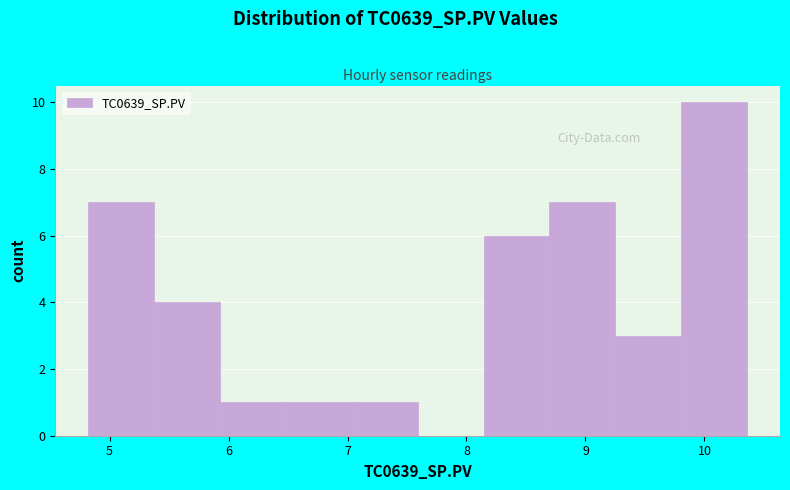

Which range on the x-axis has the tallest bar?

9.8 to 10.4